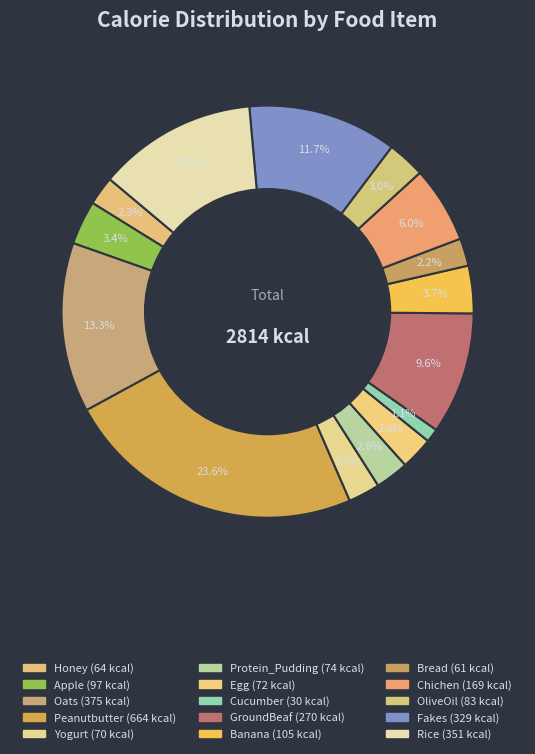

To the nearest percent, what percentage of the pie is Fakes?

12%